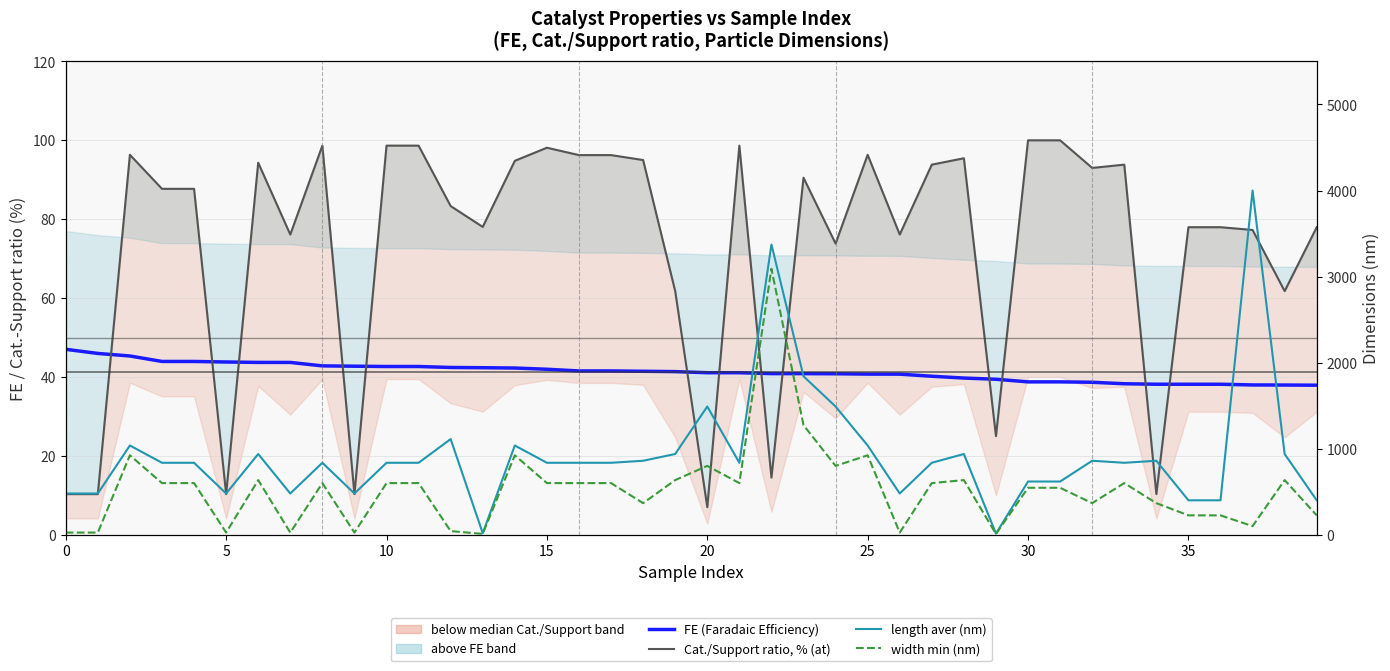

Reading left to right, transcribe all the data shown in this chart.

FE (Faradaic Efficiency): 47.0	46.0	45.3	43.9	43.9	43.8	43.7	43.7	42.8	42.7	42.7	42.7	42.4	42.3	42.3	42.0	41.5	41.5	41.4	41.4	41.1	41.1	40.8	40.8	40.8	40.7	40.7	40.2	39.7	39.4	38.8	38.8	38.7	38.3	38.2	38.2	38.2	38.0	38.0	37.9
Cat./Support ratio, % (at): 10.3	10.3	96.3	87.7	87.7	10.3	94.3	76.1	98.7	10.3	98.7	98.7	83.3	78.0	94.8	98.1	96.2	96.2	95.0	61.8	7.0	98.7	14.5	90.5	73.8	96.3	76.1	93.8	95.5	25.0	100.0	100.0	93.0	93.8	10.3	78.0	78.0	77.3	61.8	78.0
length aver (nm): 479.2	479.2	1036.9	836.0	836.0	479.2	938.0	479.2	836.0	479.2	836.0	836.0	1111.3	17.5	1036.9	836.0	836.0	836.0	859.5	938.0	1490.0	836.0	3372.7	1841.4	1490.0	1036.9	479.2	836.0	938.0	13.1	618.2	618.2	859.5	836.0	859.5	400.0	400.0	4000.0	938.0	400.0
width min (nm): 25.0	25.0	923.1	600.0	600.0	25.0	634.8	25.0	600.0	25.0	600.0	600.0	42.0	10.0	923.1	600.0	600.0	600.0	367.1	634.8	800.0	600.0	3090.9	1273.5	800.0	923.1	25.0	600.0	634.8	9.0	545.5	545.5	367.1	600.0	367.1	225.0	225.0	100.0	634.8	225.0